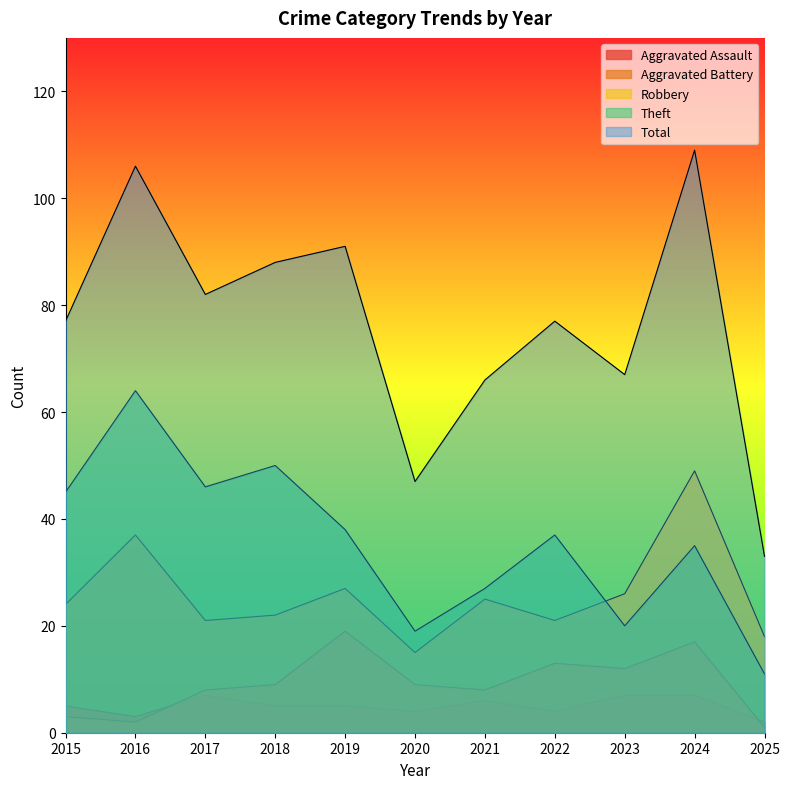

Rank the categories by Total value from lowest to highest.

2025, 2020, 2021, 2023, 2015, 2022, 2017, 2018, 2019, 2016, 2024